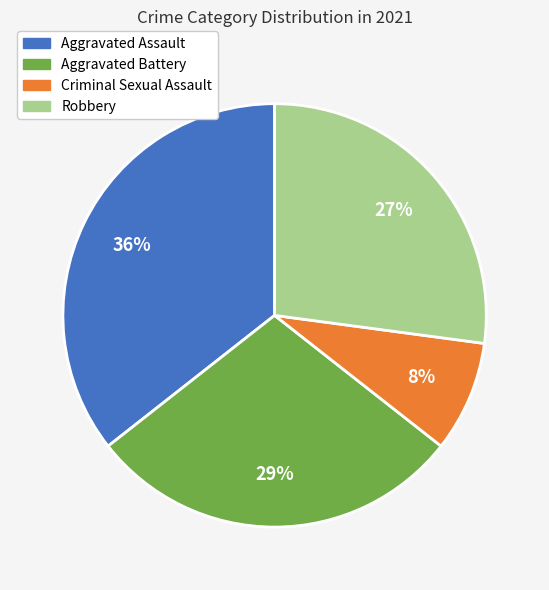

Between Criminal Sexual Assault and Robbery, which is larger?

Robbery